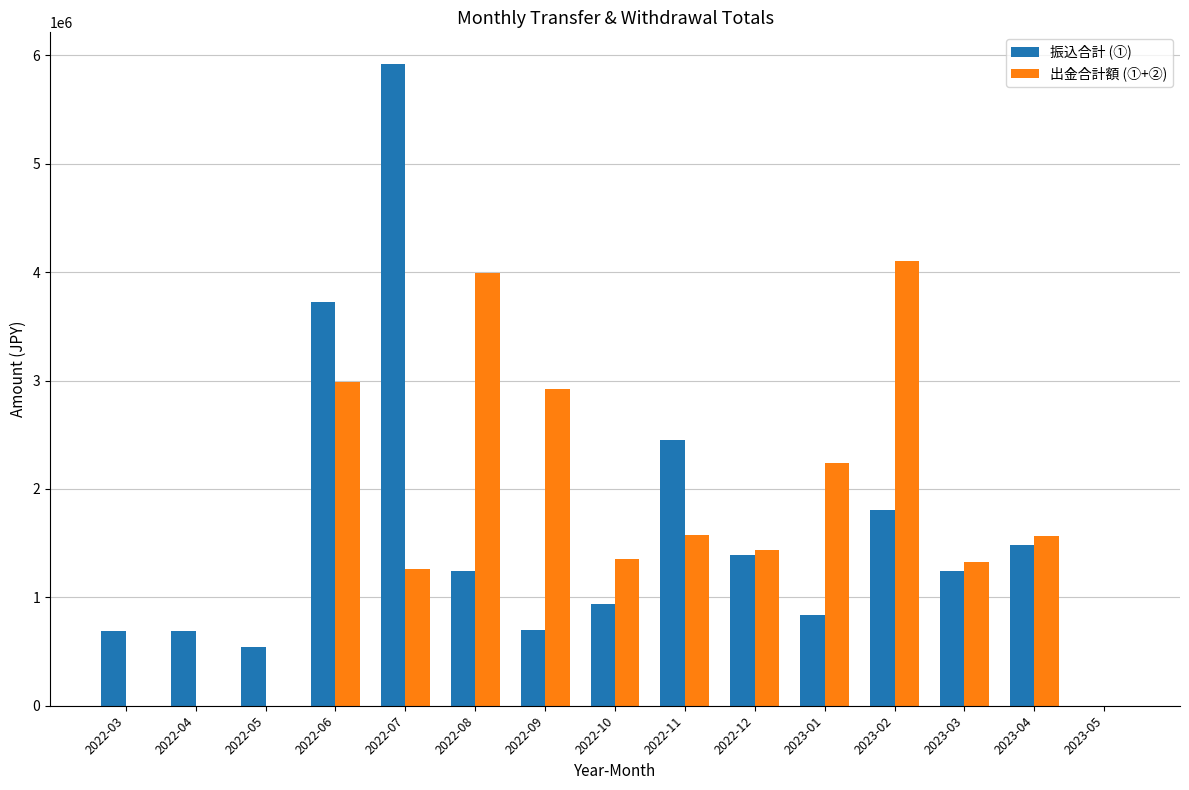

What is the average value of the 振込合計 (①) series?

1577543